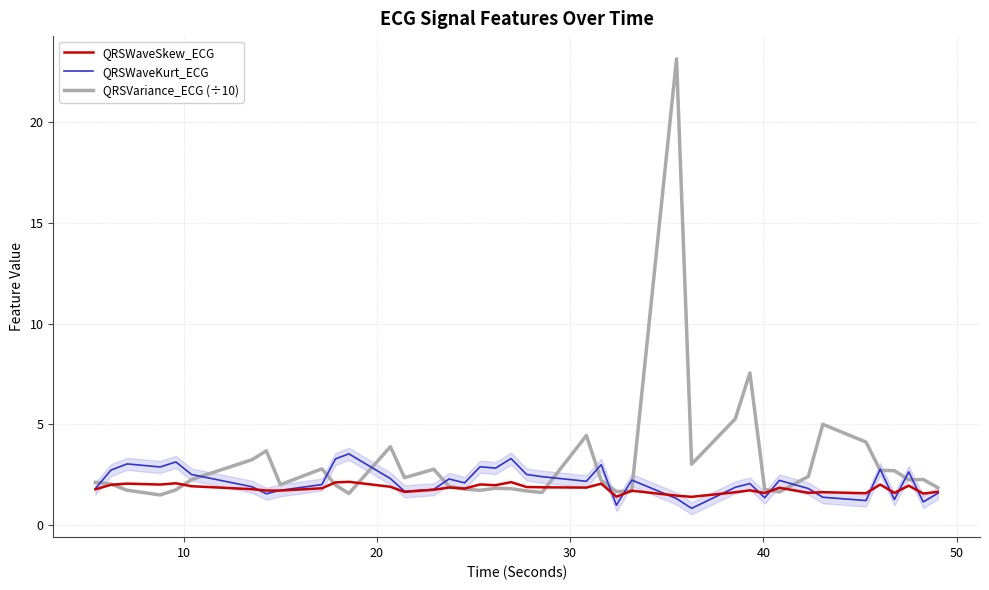

In QRSVariance_ECG (÷10), how many points are lower than both neighbors (excluding endpoints)?

10